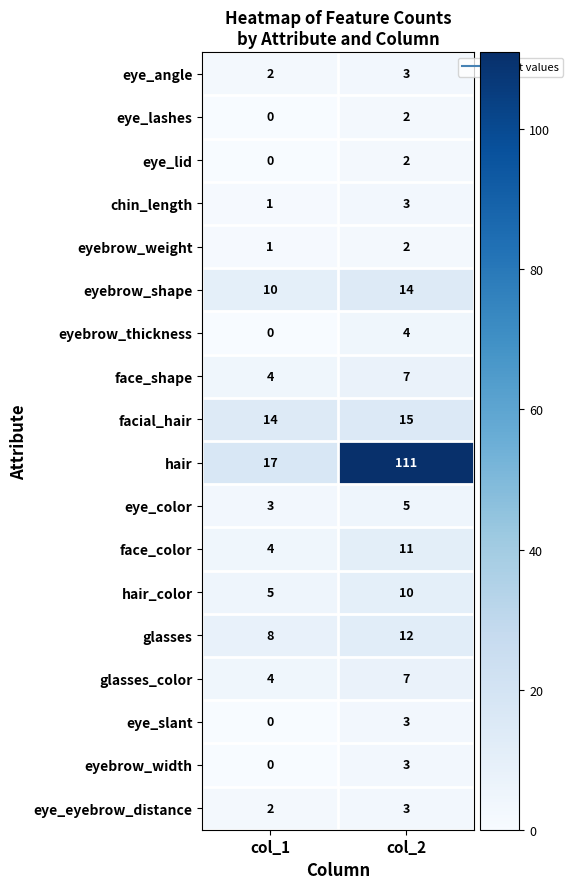

What is the difference between the maximum and minimum values in the glasses_color series?

3